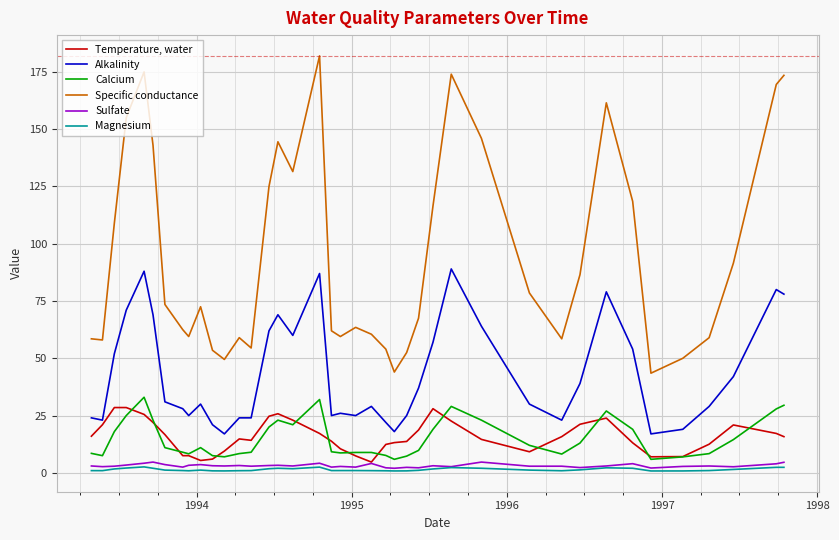

What is the minimum value for Specific conductance?

43.5